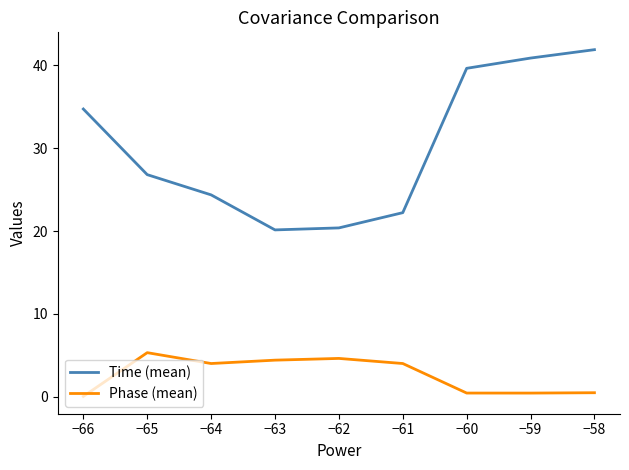

What is the approximate value of Time (mean) at −61?

22.2